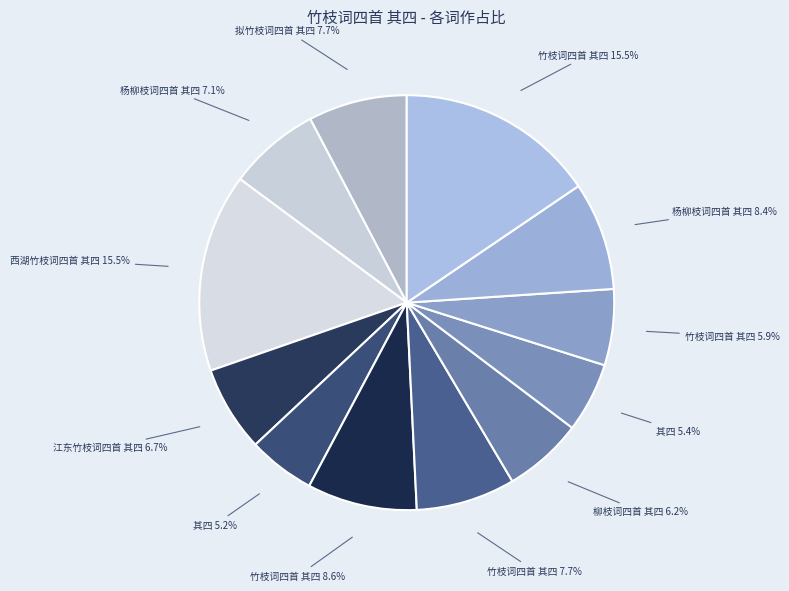

How many segments does this pie chart have?

12